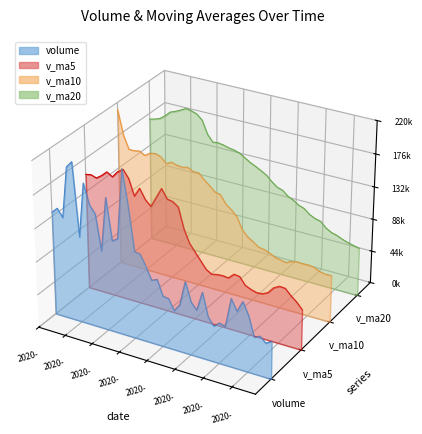

How many positive values does the v_ma5 series have?

18